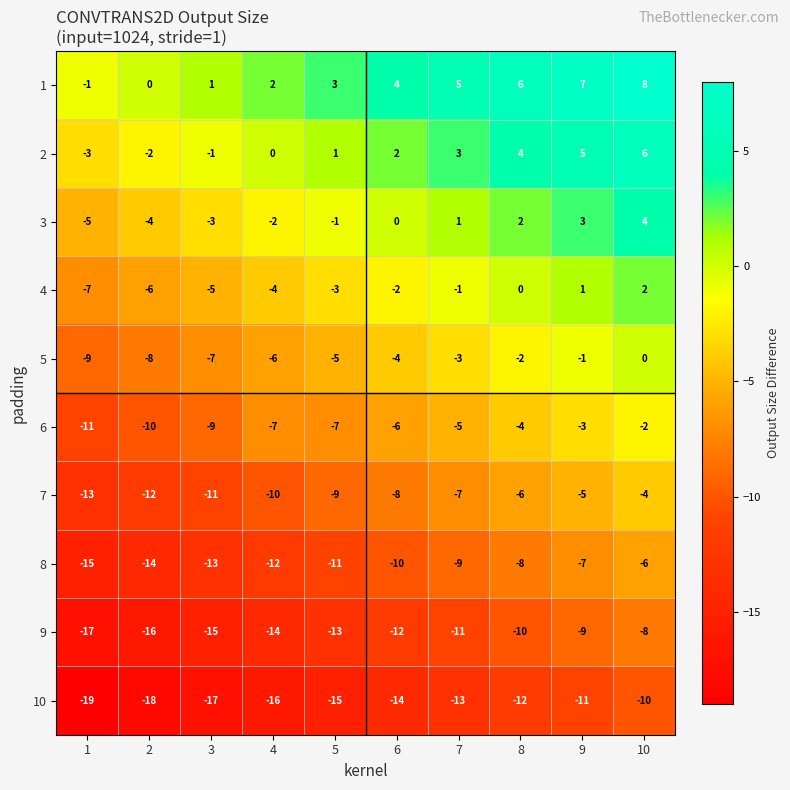

What is the spread (max minus min) of values at 2?

18